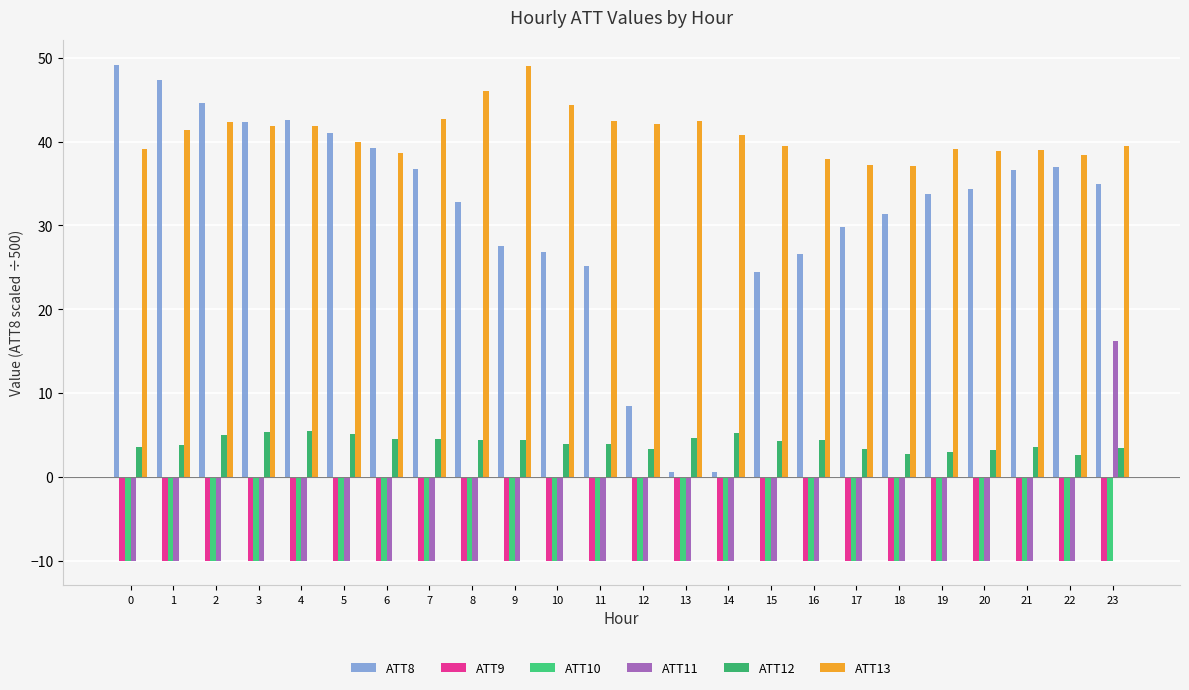

Which series has the largest range (max minus min)?

ATT8